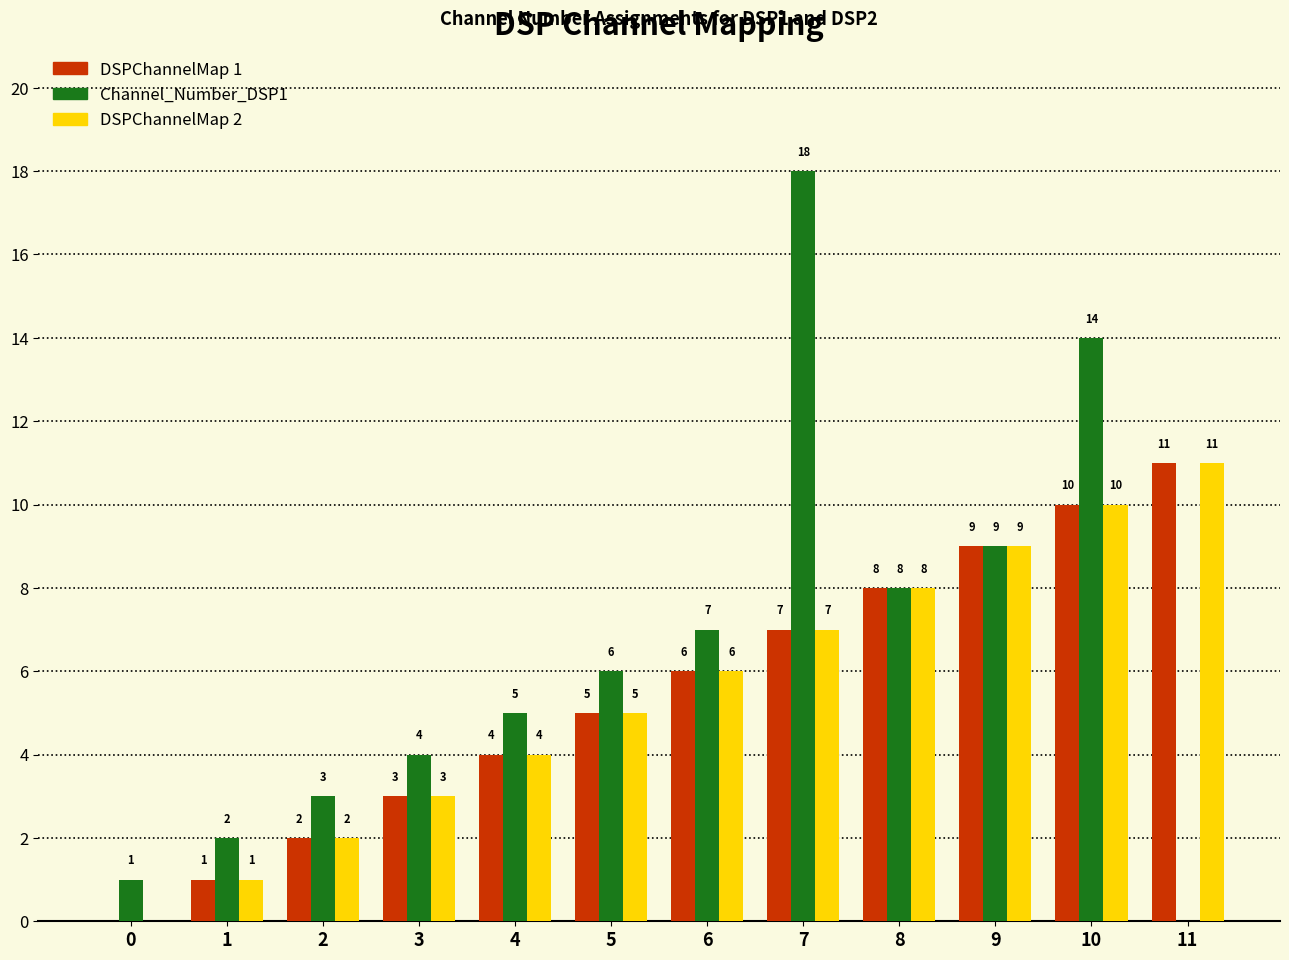

At which label is DSPChannelMap 2 closest to 5?

5